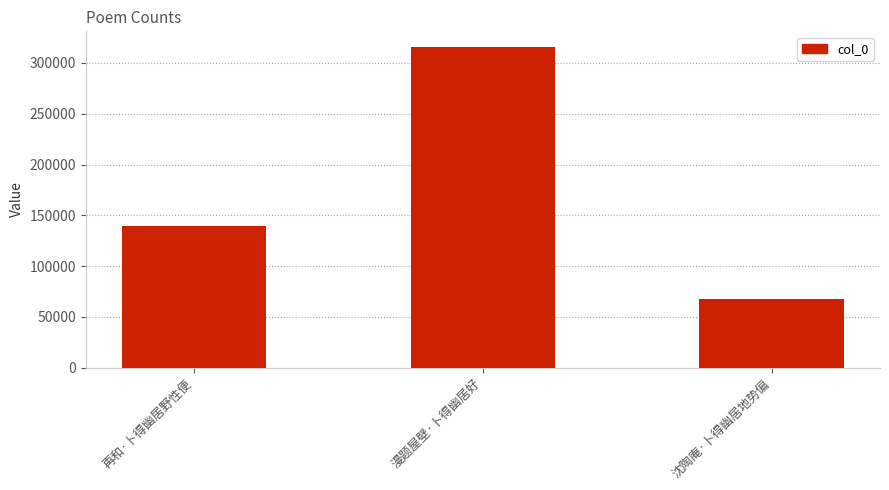

What is the difference between the values at 漫题屋壁·卜得幽居好 and 沈陶庵·卜得幽居地势偏?

247584